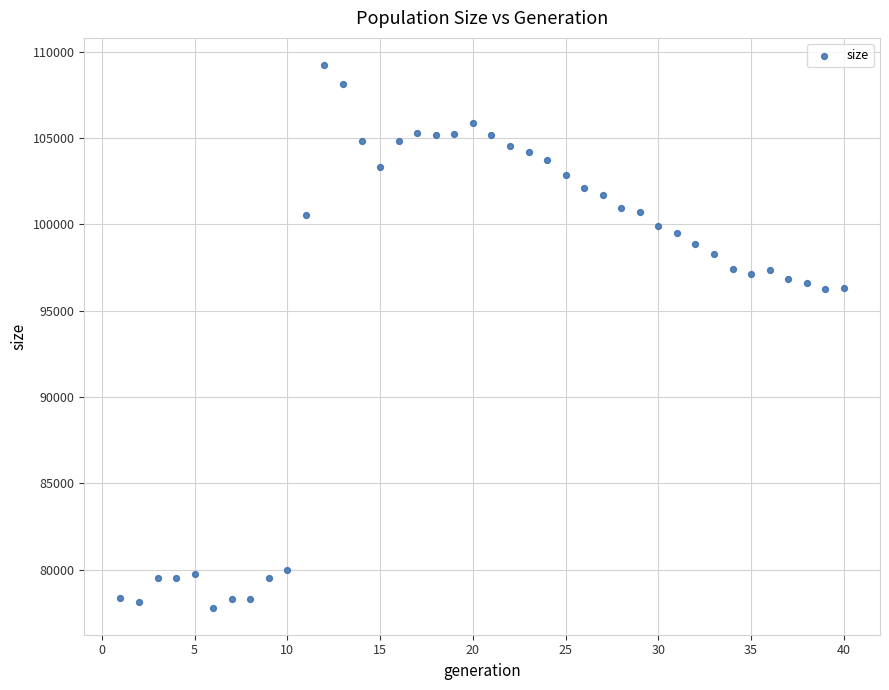

What is the range of X values (max minus min)?

39